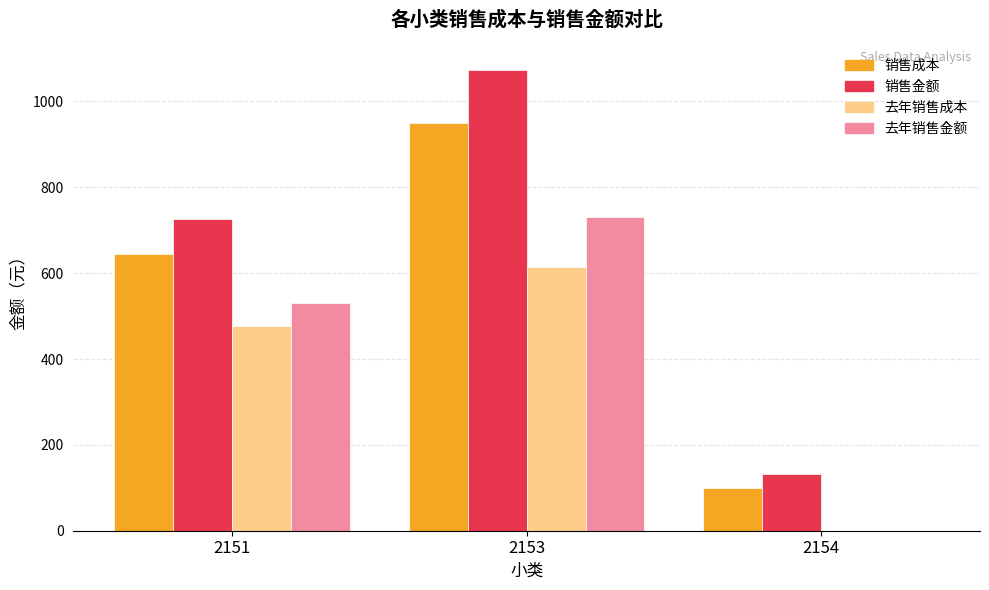

True or false: 去年销售金额 has a value of 730.6 at 2153.

True